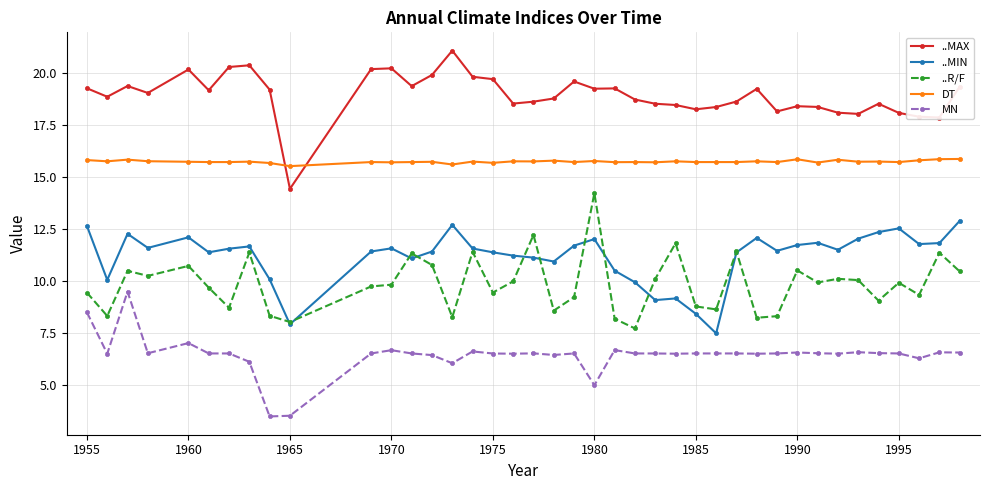

What is the highest value of the MN series?

9.5